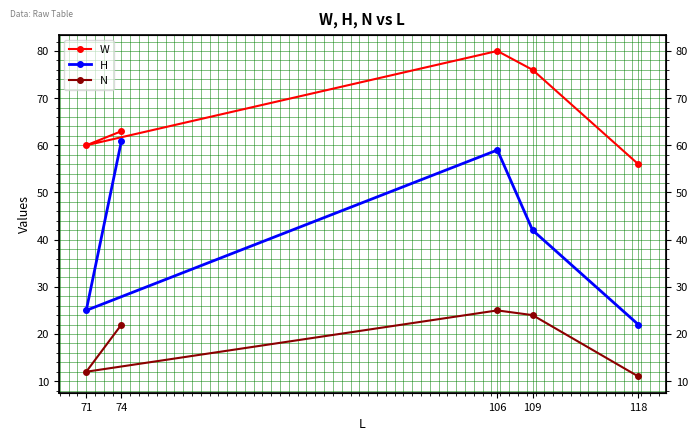

At which category is the sum across all series the highest?

106